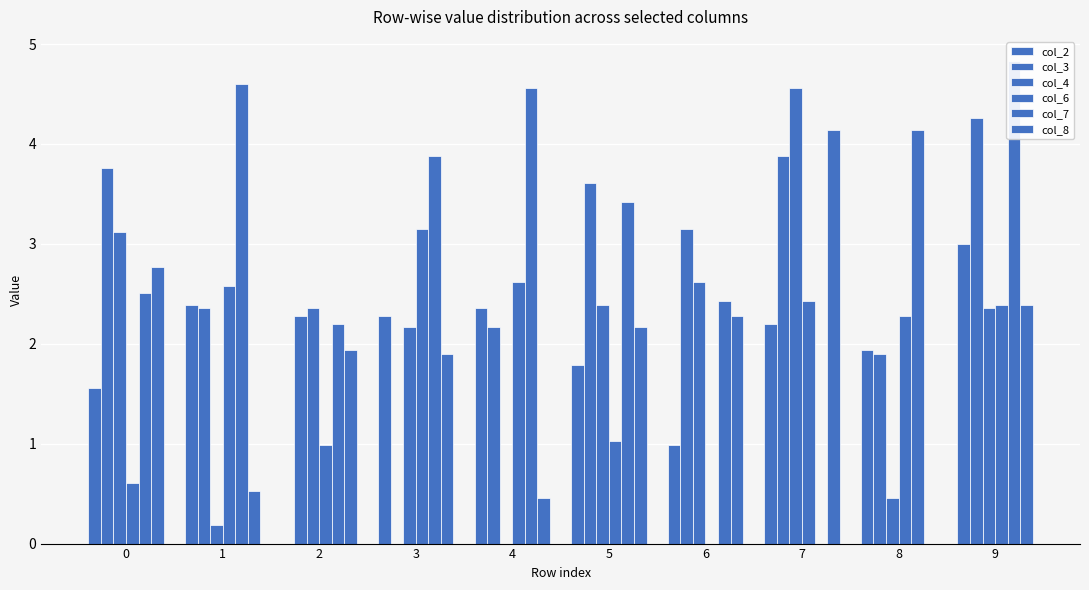

What are all the series names shown in the legend?

col_2, col_3, col_4, col_6, col_7, col_8